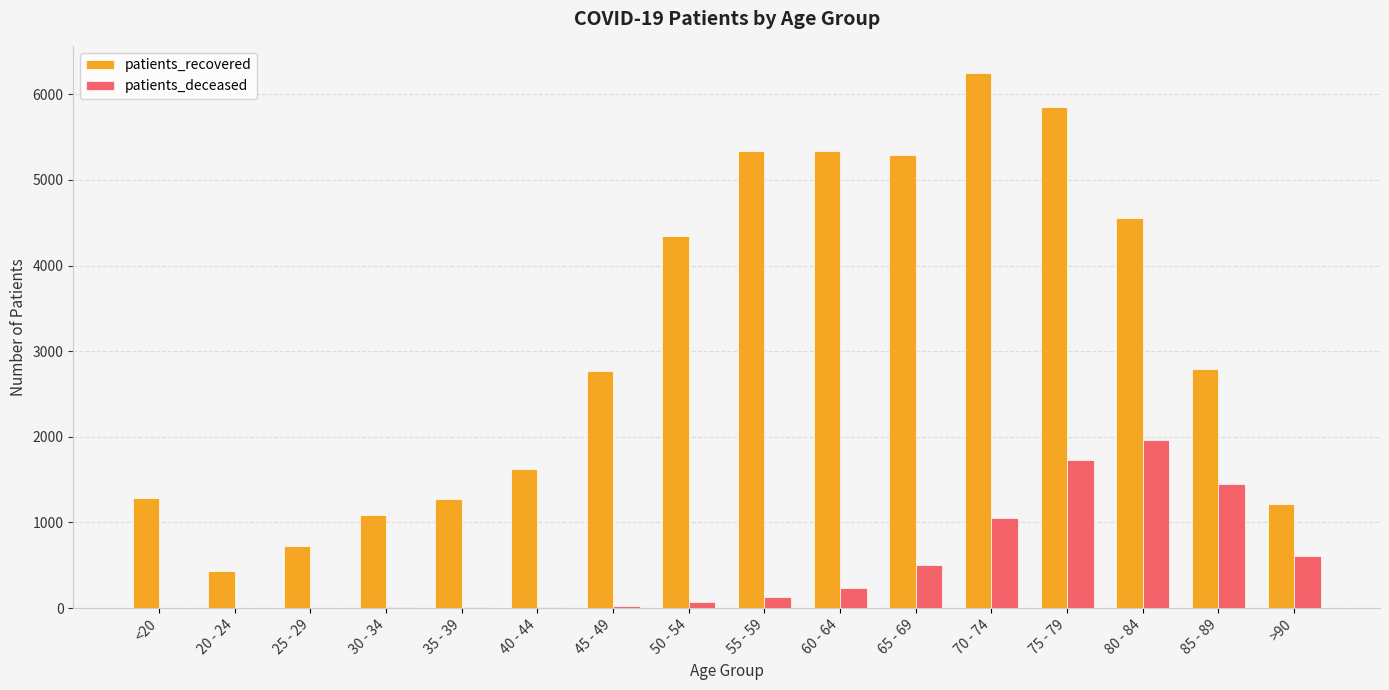

Which series changed the most between 35 - 39 and 55 - 59?

patients_recovered